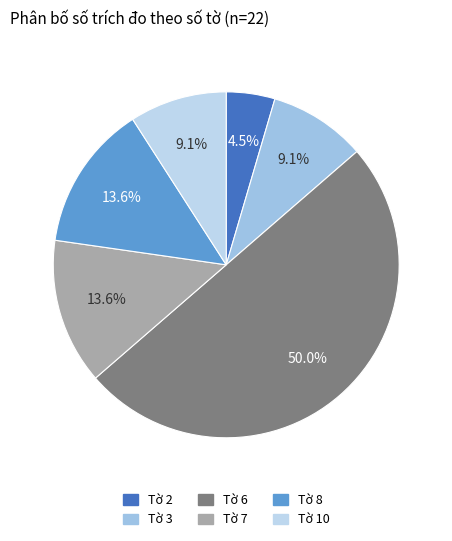

What percentage is NOT represented by Tờ 7?

86.4%